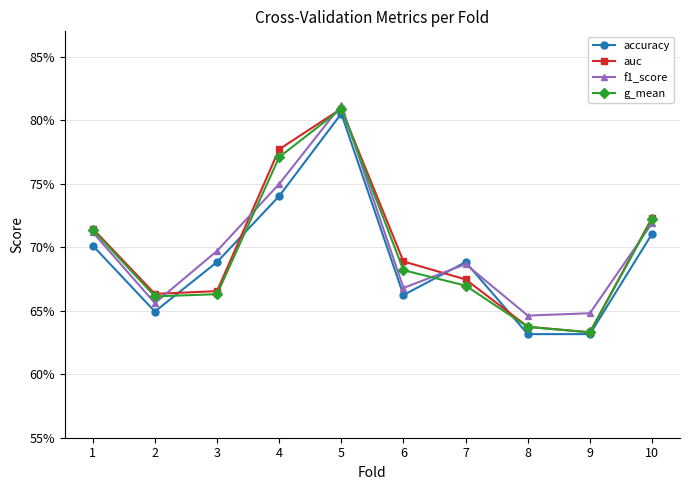

Is it true that g_mean equals 0.6 at 8?

True